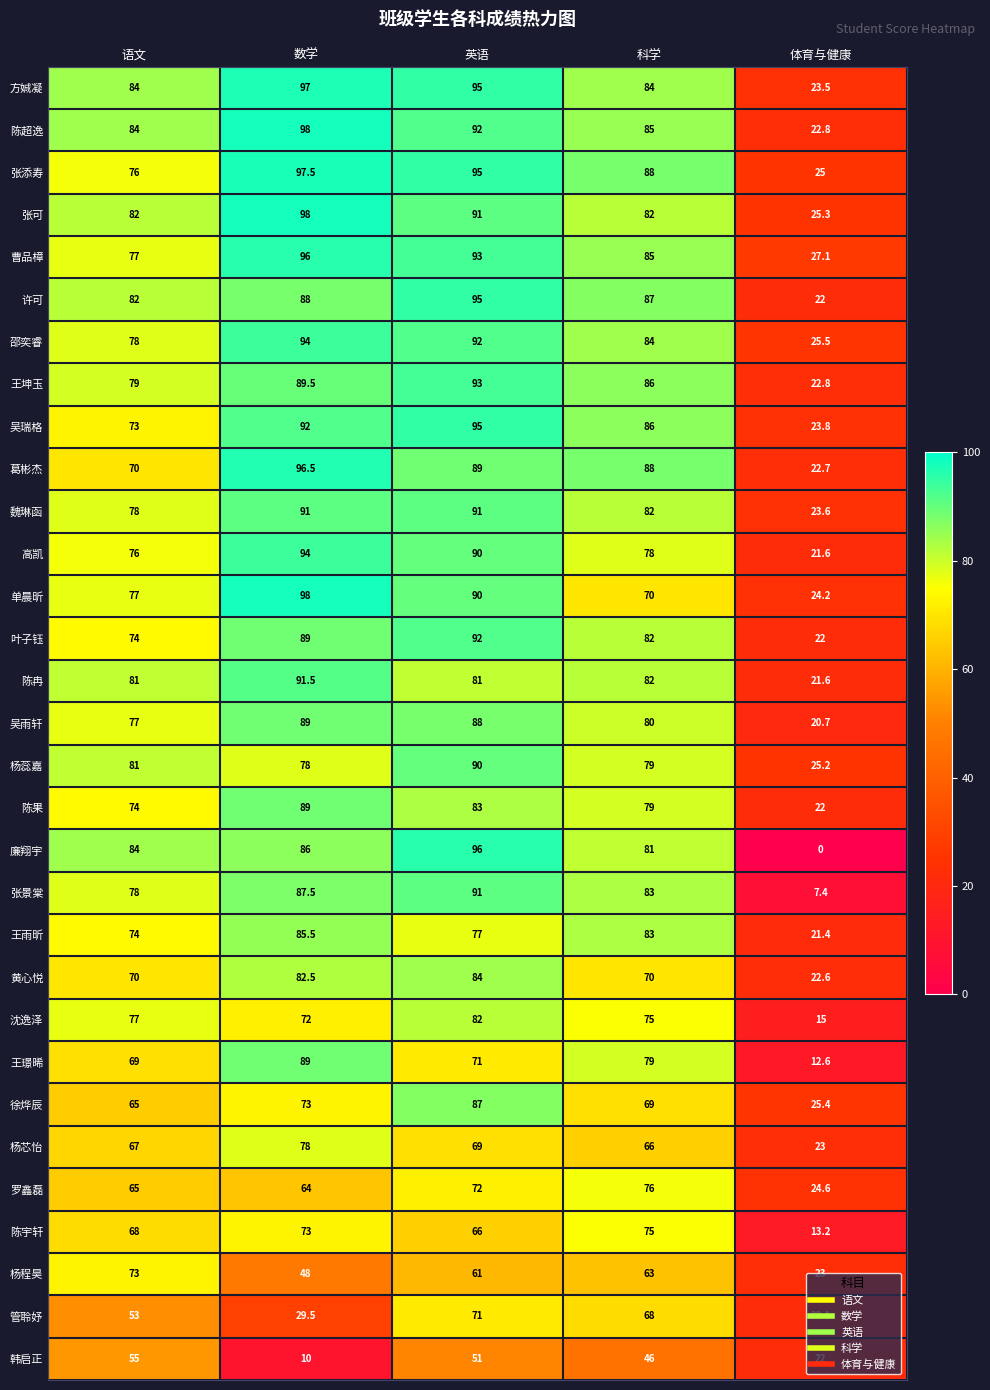

The value of 陈超逸 at 语文 is 84.0. True or false?

True